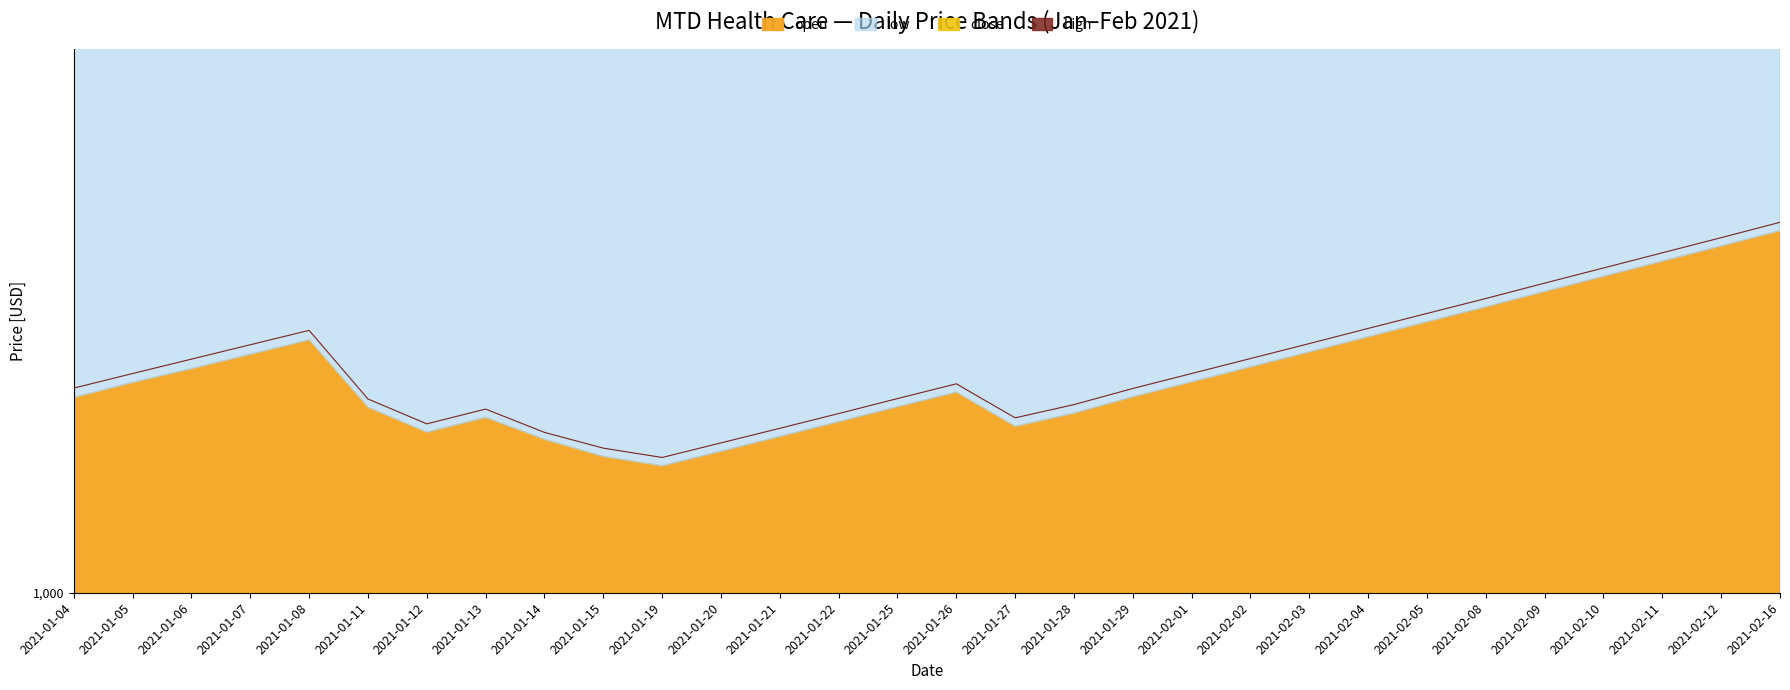

What is the label of the 3rd point from the right?

2021-02-11